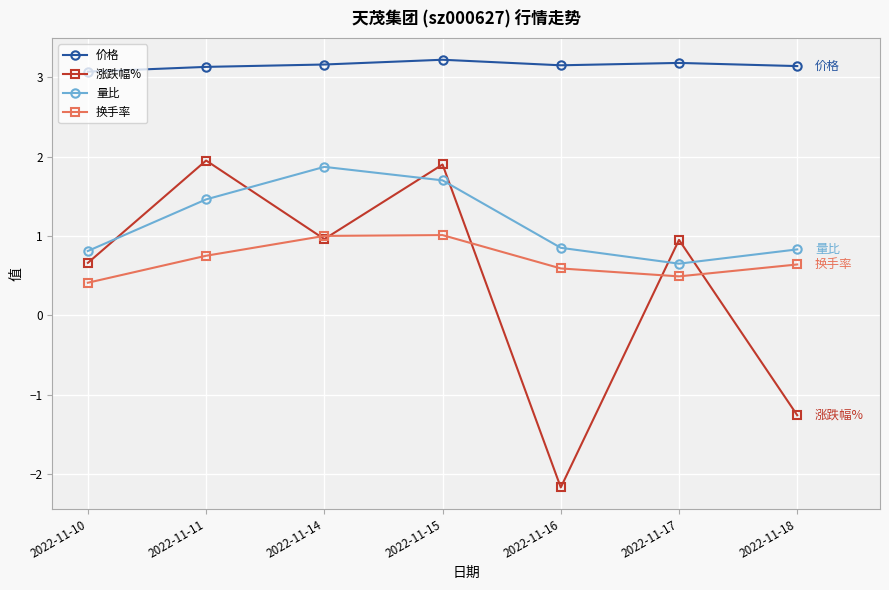

True or false: 涨跌幅% has a value of -2.2 at 2022-11-18.

False